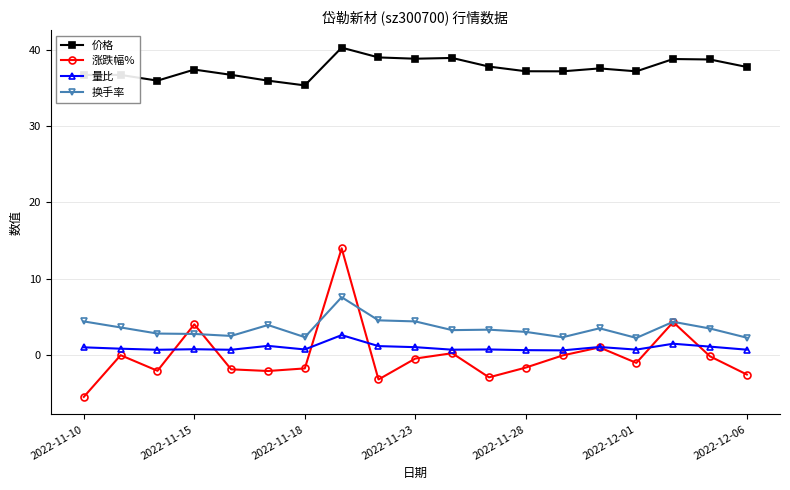

What is the value of the 价格 point at the 4th from the left?

37.4